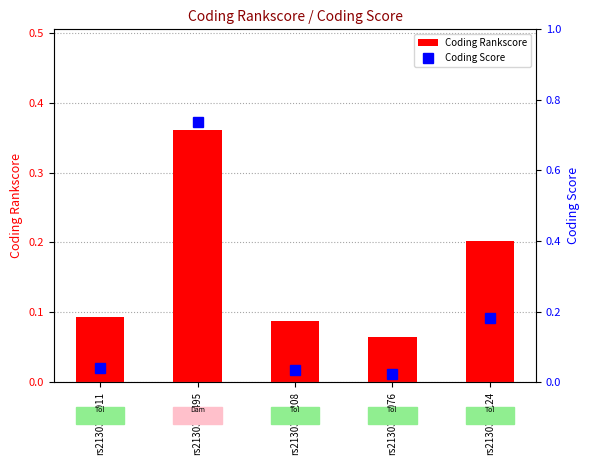

Reading right to left, what are all the values shown in this chart?

Coding Rankscore: 0.2	0.1	0.1	0.4	0.1
Coding Score: 0.2	0.0	0.0	0.7	0.0